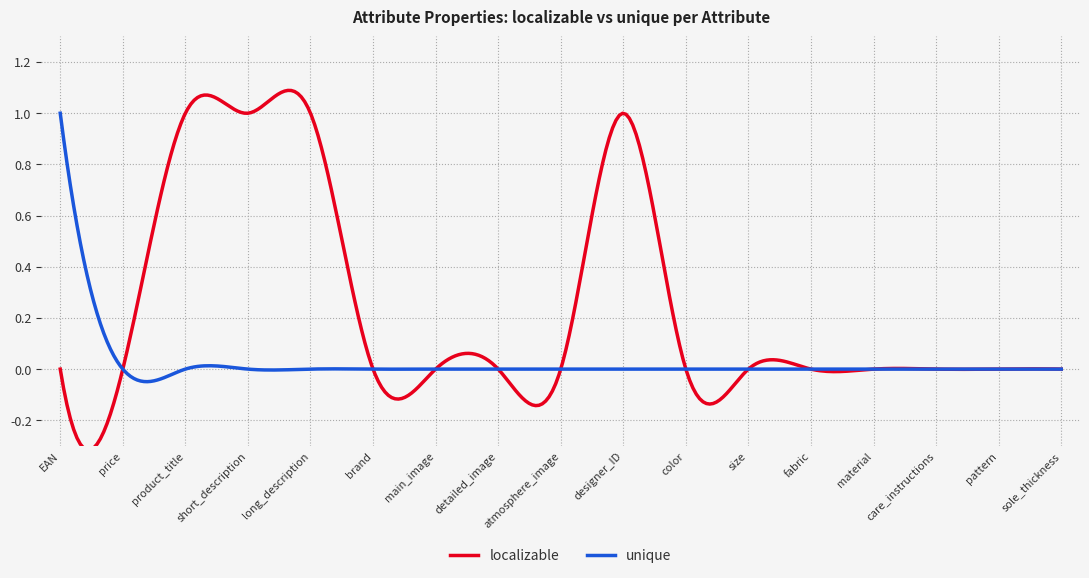

Which series has the largest total across all categories?

localizable